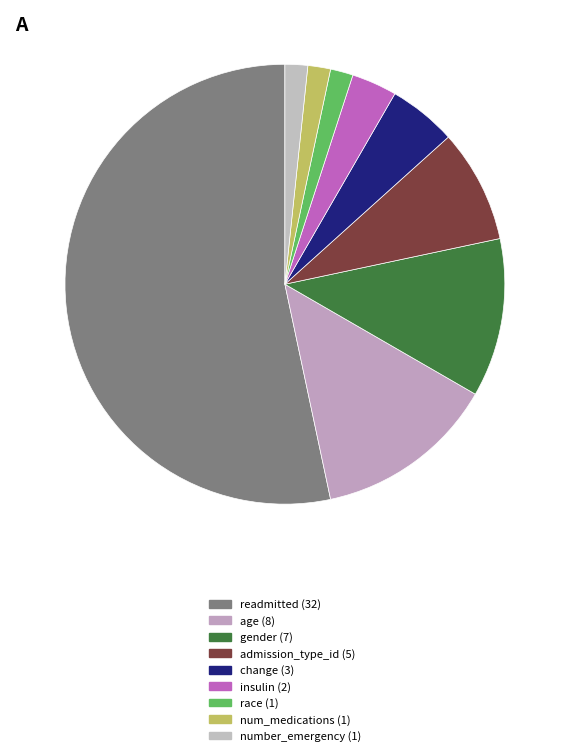

True or false: num_medications accounts for 2% of the total.

True